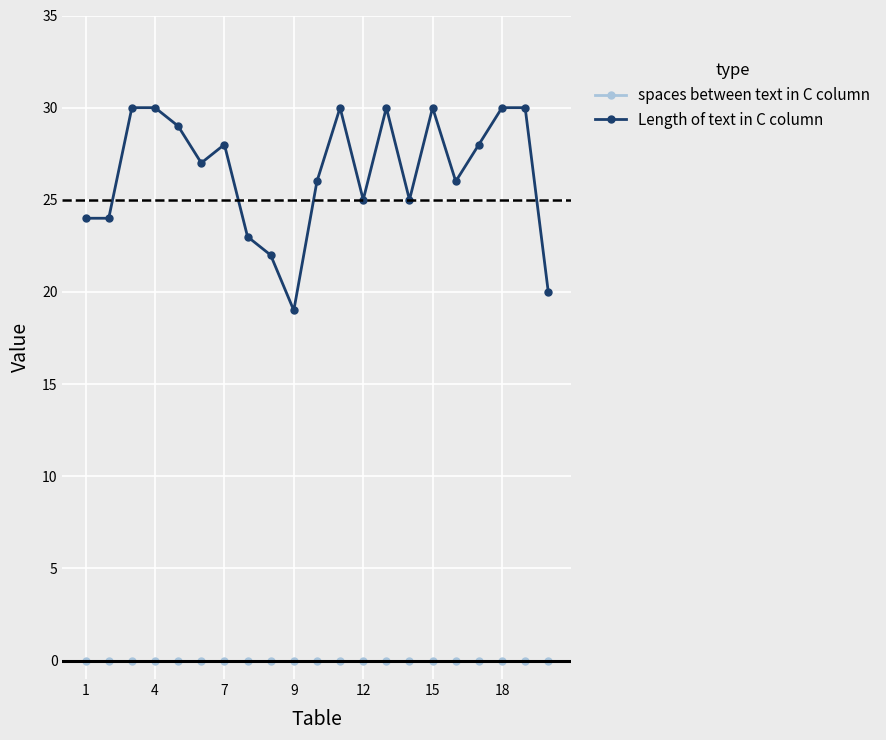

Which series has the largest total across all categories?

Length of text in C column